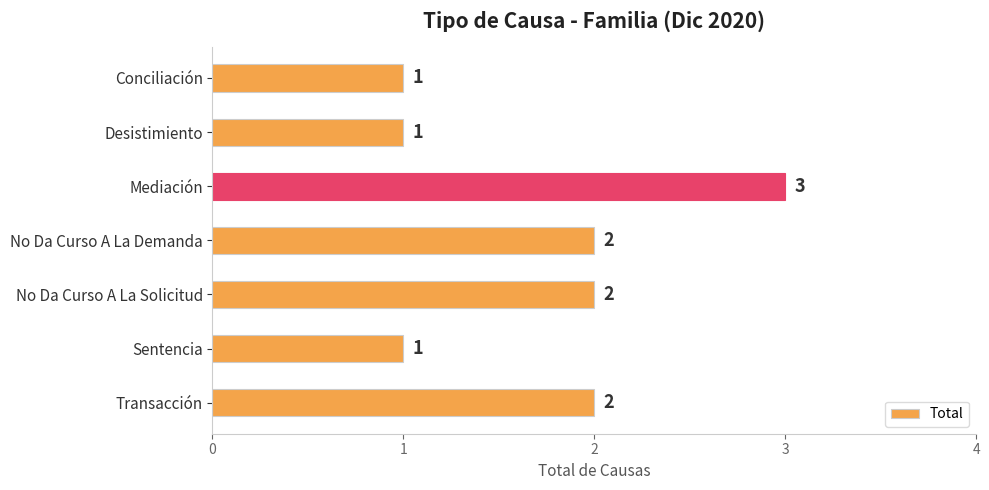

How many categories are shown in the chart?

7